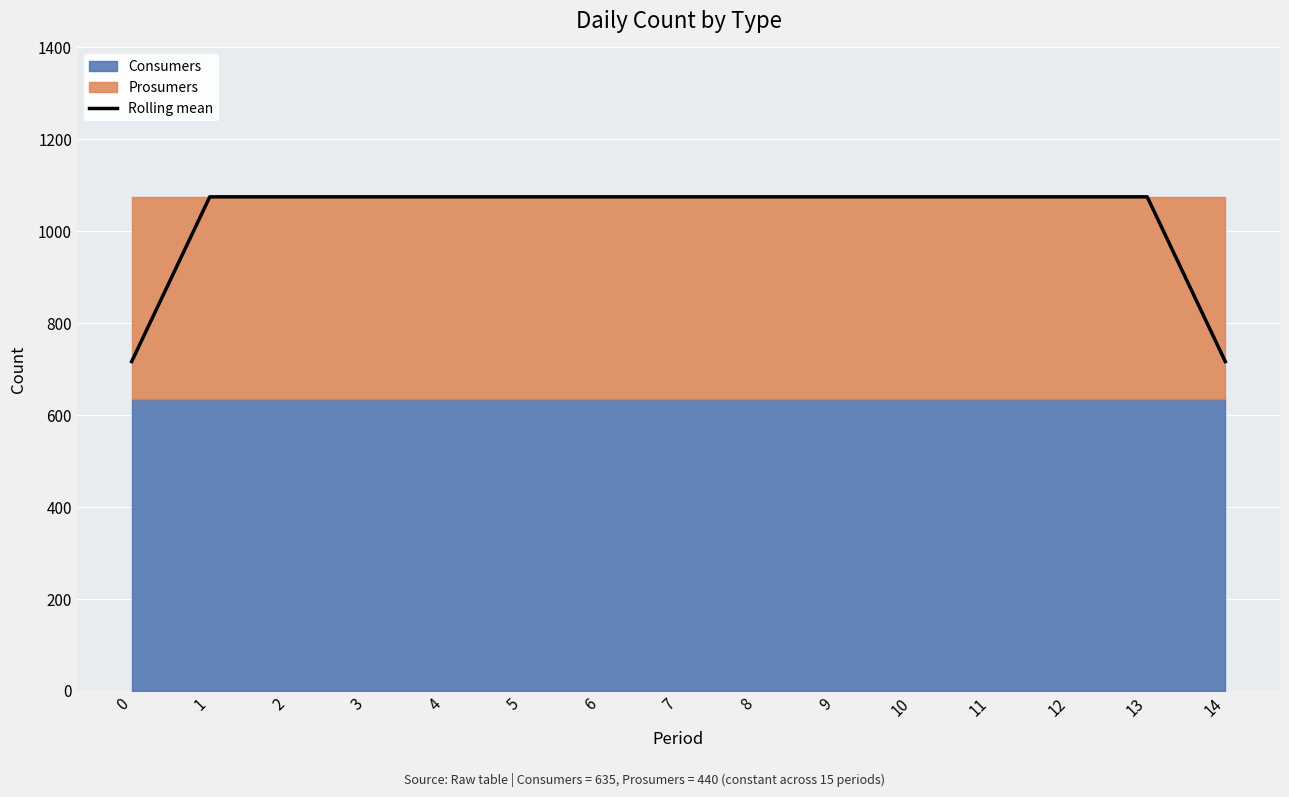

Count the number of categories in the chart.

15